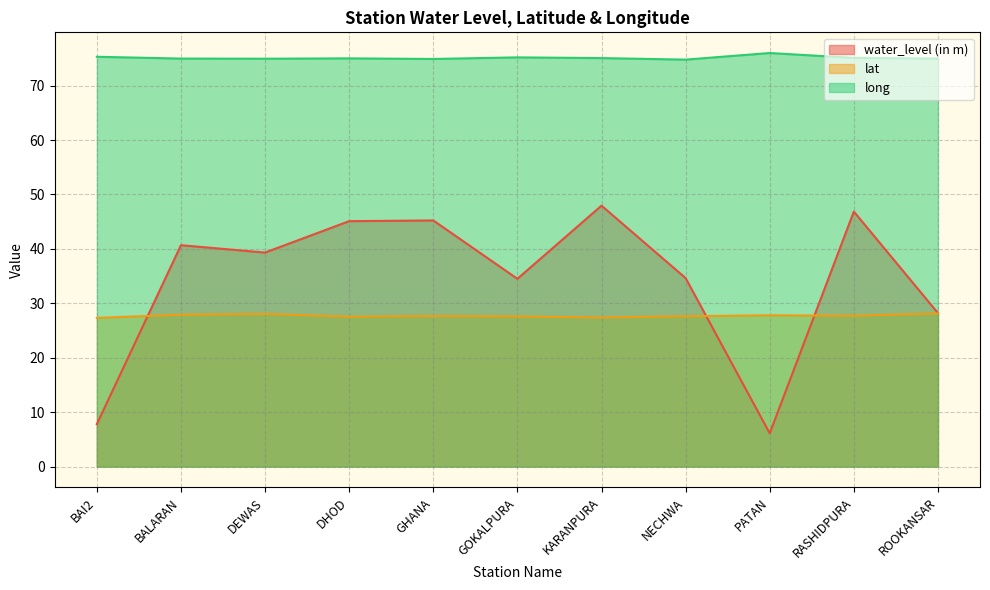

Reading left to right, what are all the values shown in this chart?

water_level (in m): BAI2=7.8	BALARAN=40.7	DEWAS=39.3	DHOD=45.1	GHANA=45.2	GOKALPURA=34.5	KARANPURA=47.9	NECHWA=34.6	PATAN=6.1	RASHIDPURA=46.9	ROOKANSAR=28.2
lat: BAI2=27.3	BALARAN=27.9	DEWAS=28.1	DHOD=27.5	GHANA=27.7	GOKALPURA=27.6	KARANPURA=27.4	NECHWA=27.6	PATAN=27.8	RASHIDPURA=27.7	ROOKANSAR=28.1
long: BAI2=75.3	BALARAN=75.0	DEWAS=74.9	DHOD=75.0	GHANA=74.9	GOKALPURA=75.2	KARANPURA=75.0	NECHWA=74.8	PATAN=76.0	RASHIDPURA=75.1	ROOKANSAR=75.0